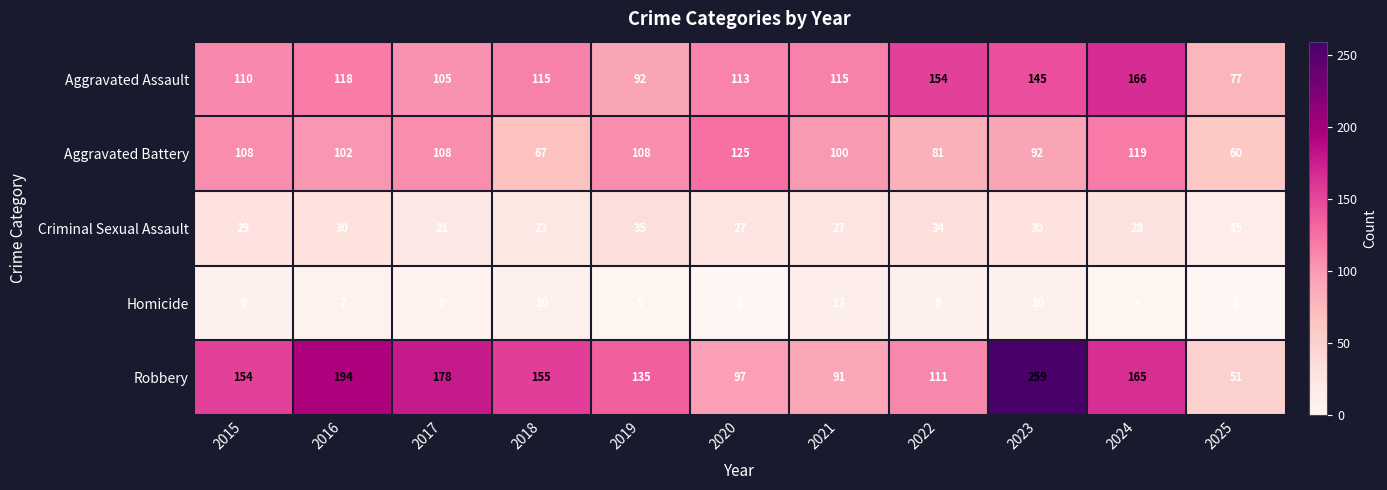

Rank the series by their maximum value, from highest to lowest.

Robbery, Aggravated Assault, Aggravated Battery, Criminal Sexual Assault, Homicide